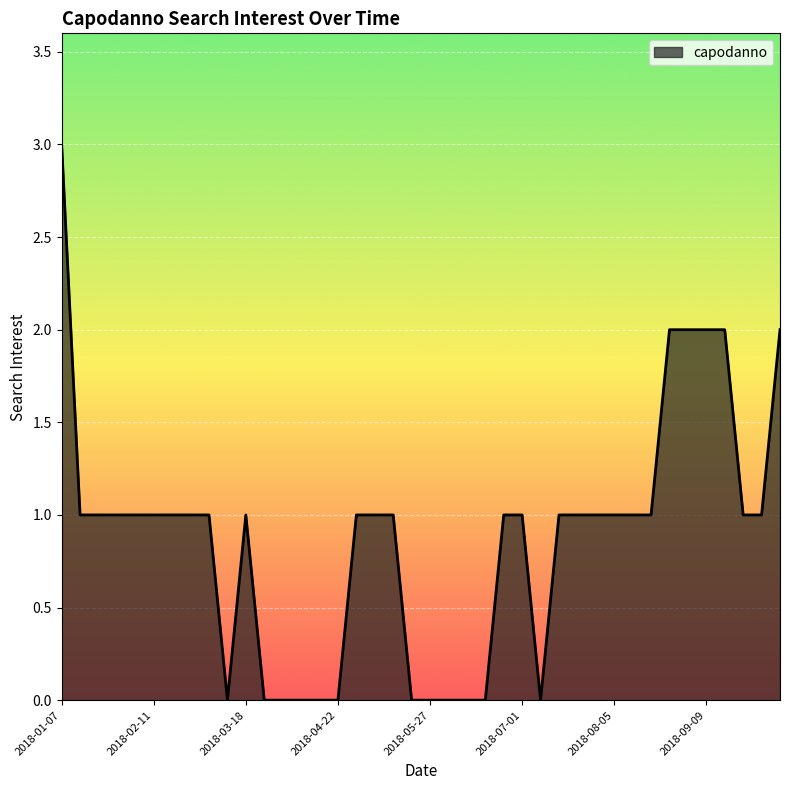

What is the maximum value shown in the chart?

3